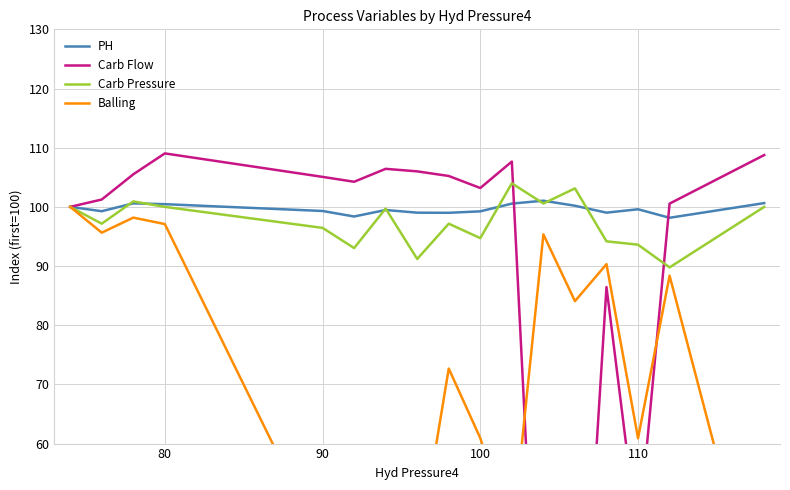

What is the greatest value displayed?

109.0